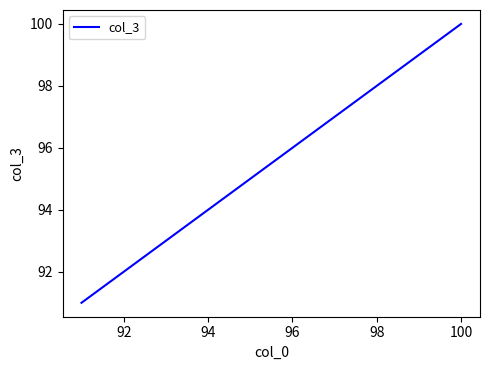

What is the minimum value shown in the chart?

91